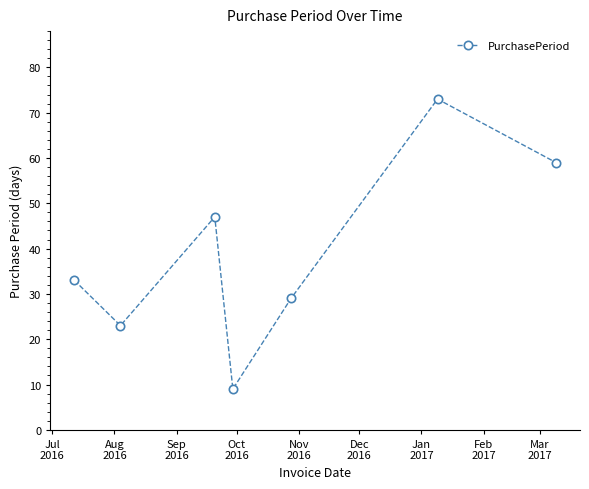

Reading left to right, extract all data points from this chart.

33	23	47	9	29	73	59